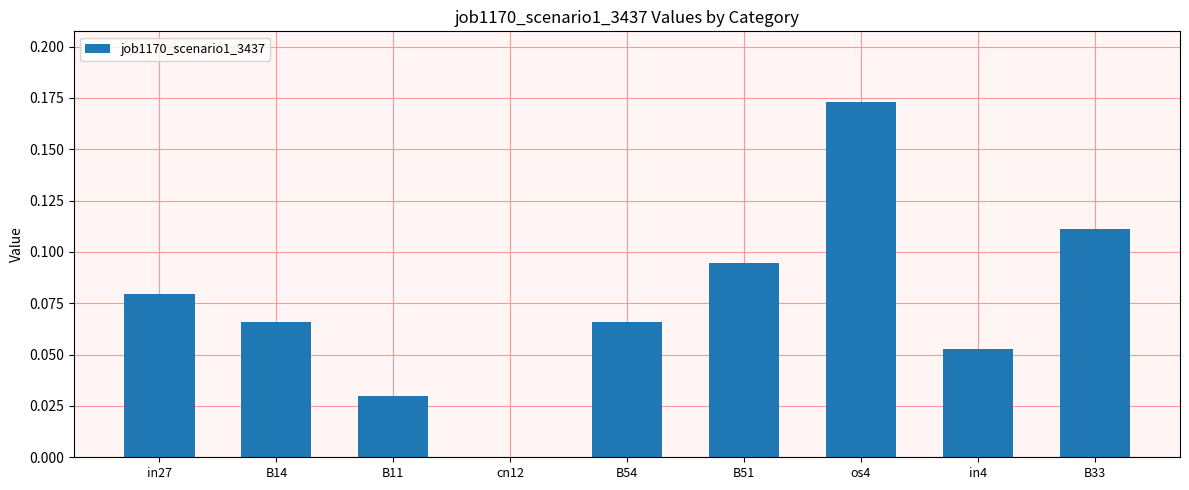

What is the sum of all values?

0.7